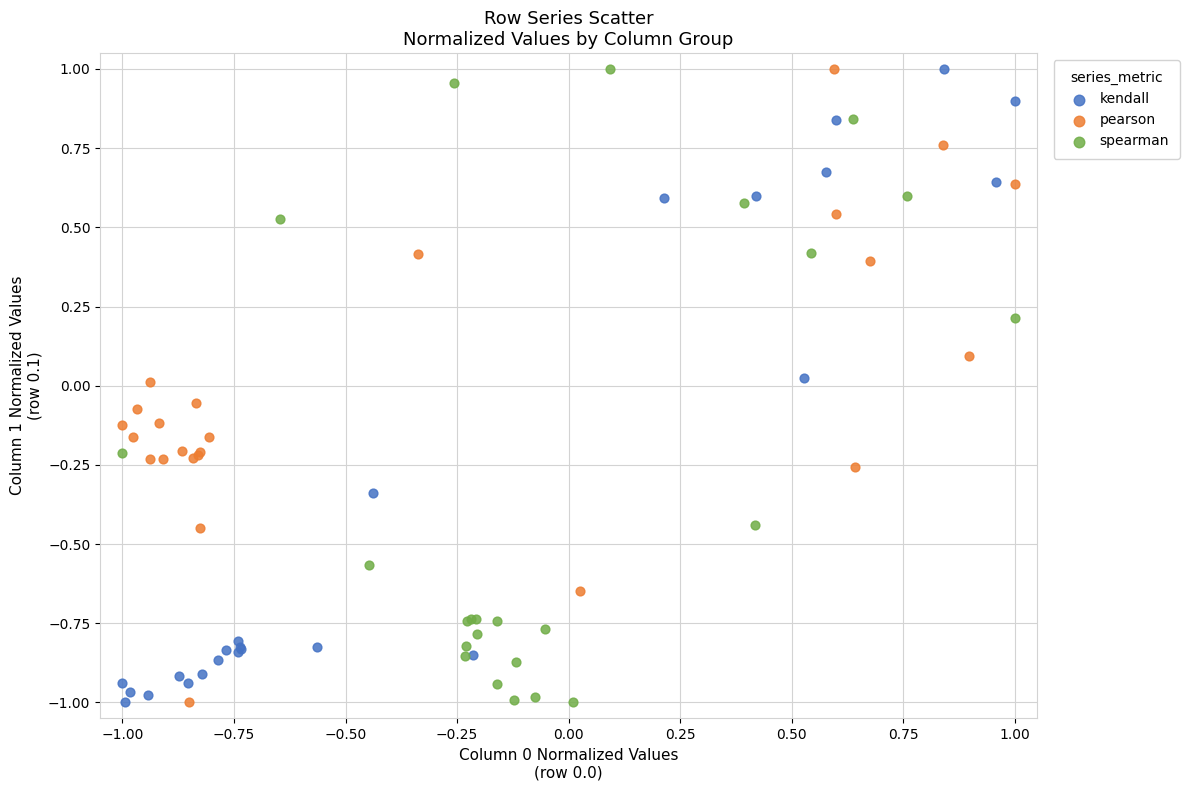

What are all the series names shown in the legend?

kendall, pearson, spearman